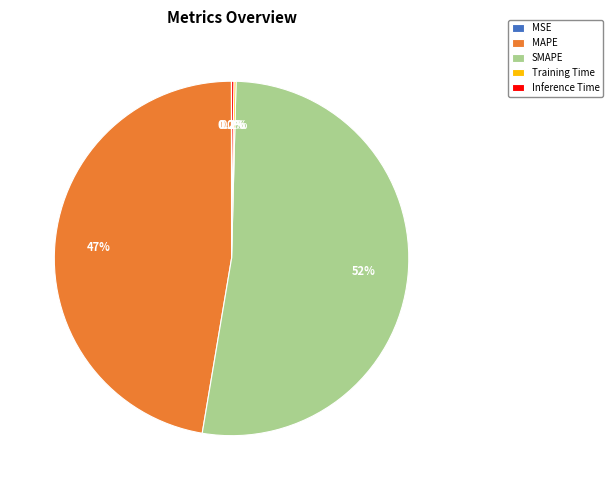

To the nearest percent, what portion does MAPE represent?

47%